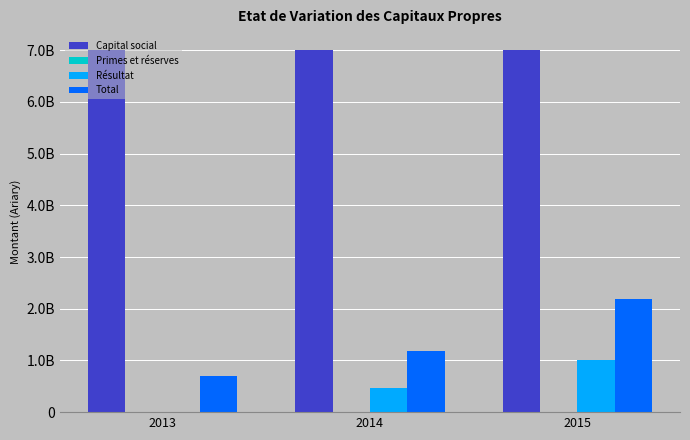

The value of Résultat at 2015 is 445770712.3. True or false?

False